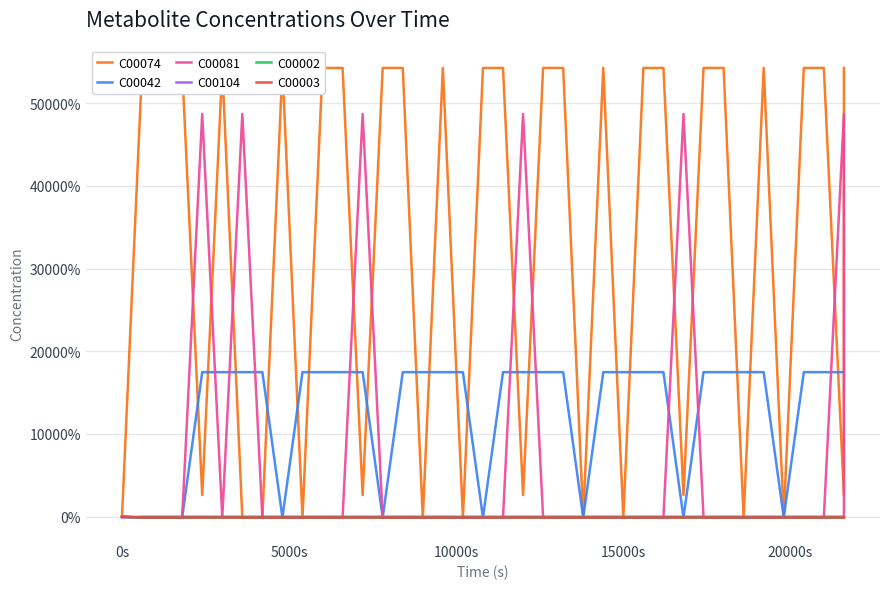

What are all the series names shown in the legend?

C00074, C00042, C00081, C00104, C00002, C00003